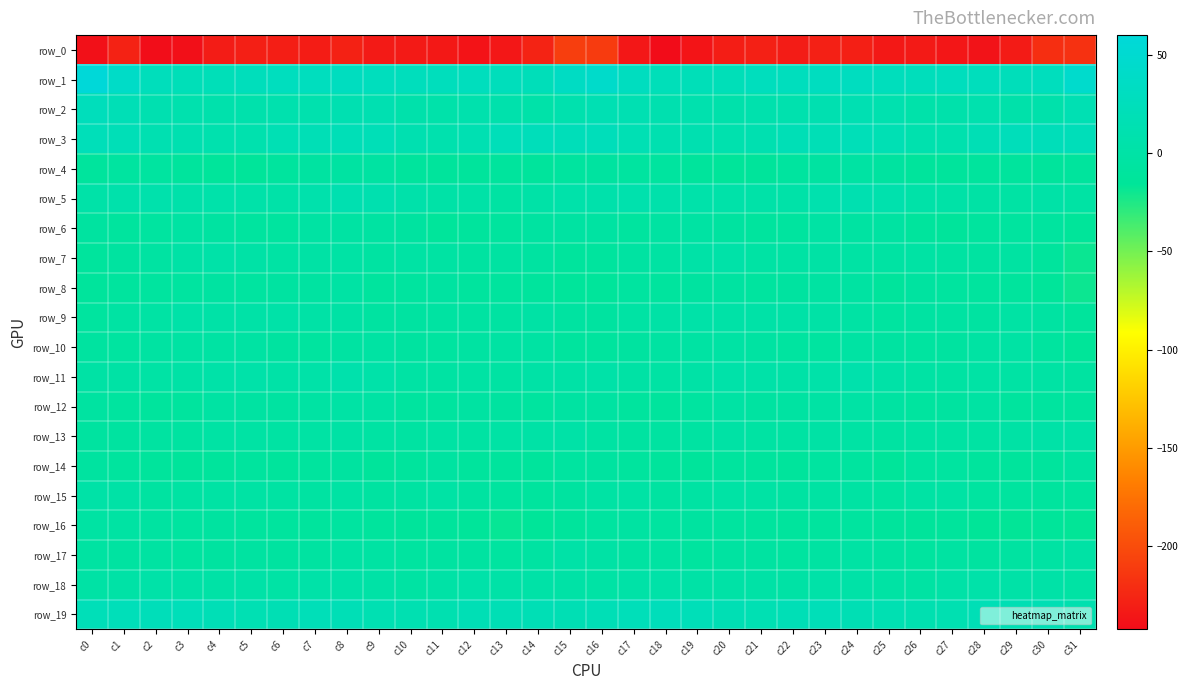

Which series has the largest total across all categories?

row_1